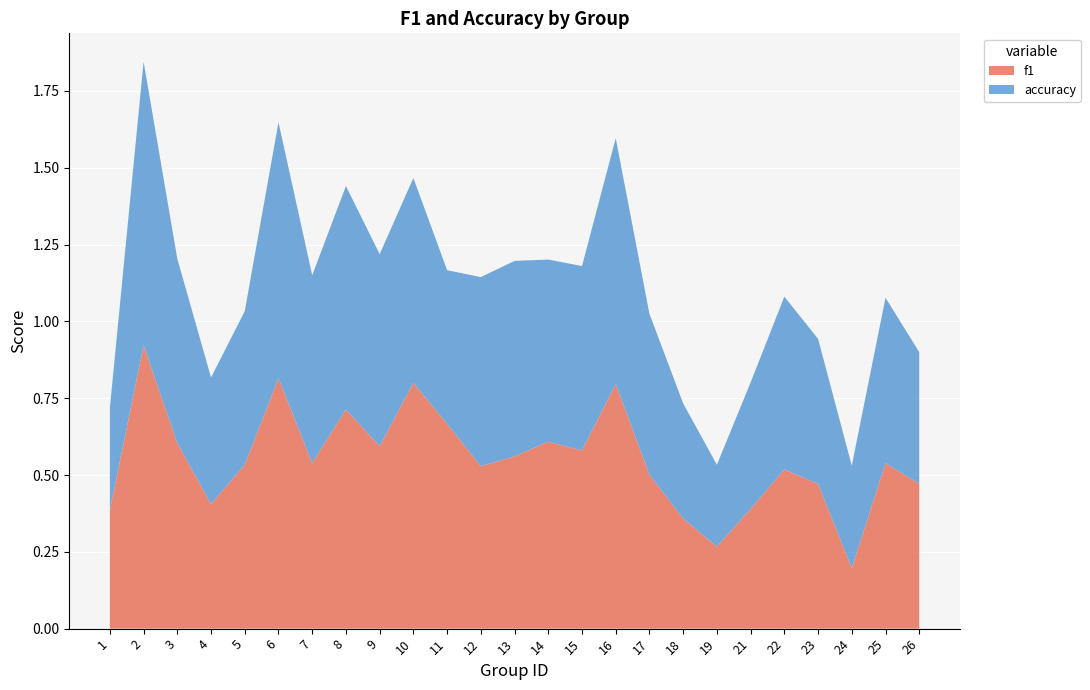

Reading left to right, list all the values displayed in this chart.

f1: 0.4	0.9	0.6	0.4	0.5	0.8	0.5	0.7	0.6	0.8	0.7	0.5	0.6	0.6	0.6	0.8	0.5	0.4	0.3	0.4	0.5	0.5	0.2	0.5	0.5
accuracy: 0.3	0.9	0.6	0.4	0.5	0.8	0.6	0.7	0.6	0.7	0.5	0.6	0.6	0.6	0.6	0.8	0.5	0.4	0.3	0.4	0.6	0.5	0.3	0.5	0.4